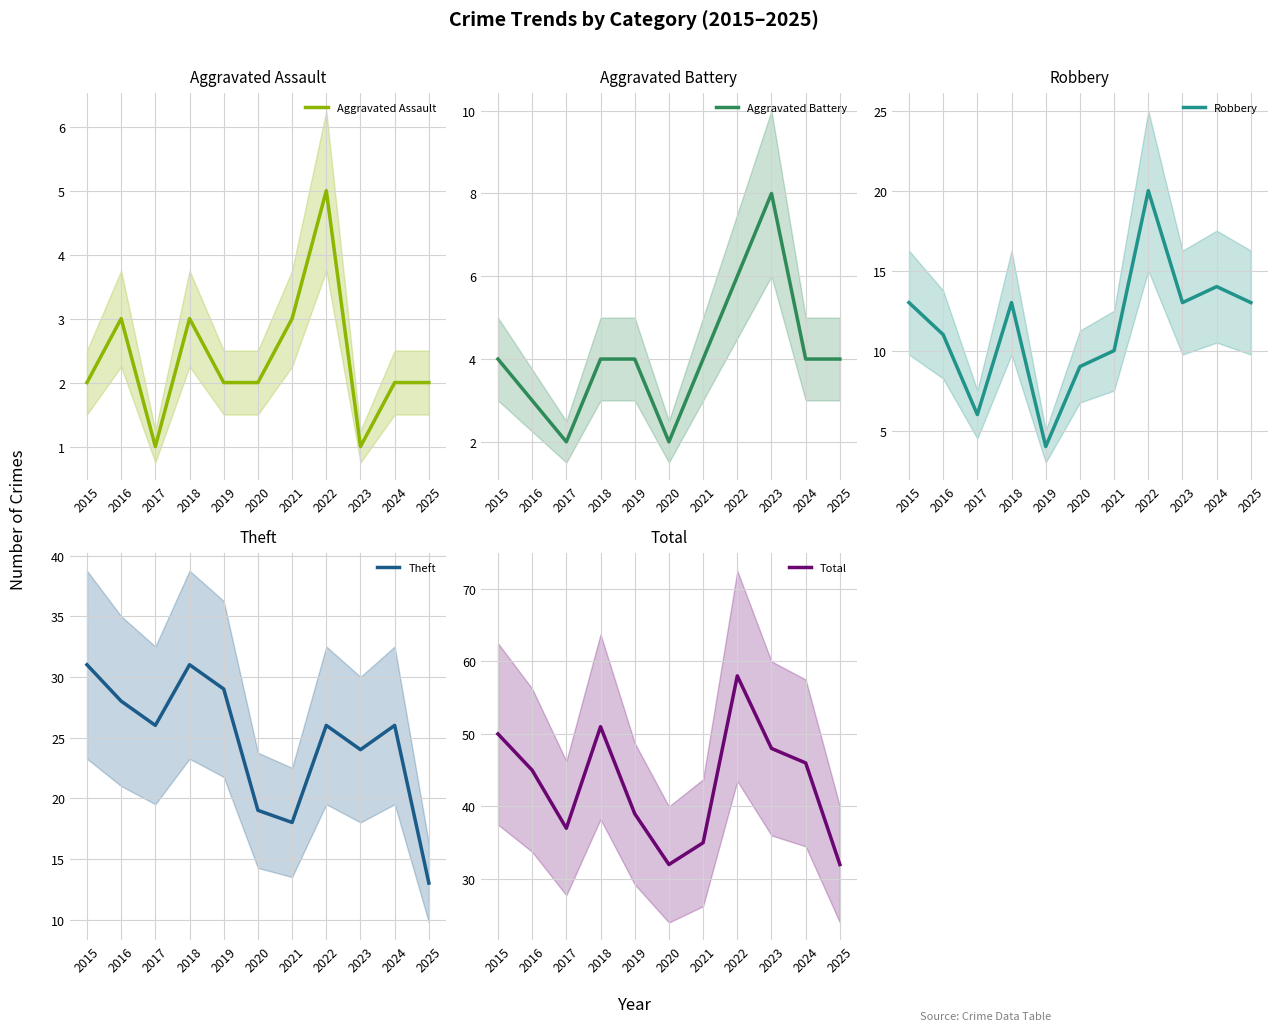

What is the sum of the Aggravated Battery values at 2018 and 2021?

8